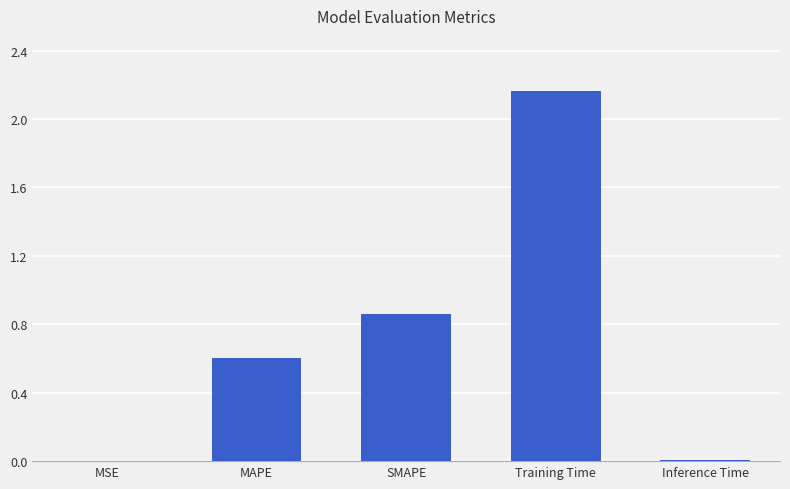

At which category does the chart reach its peak across all series?

Training Time